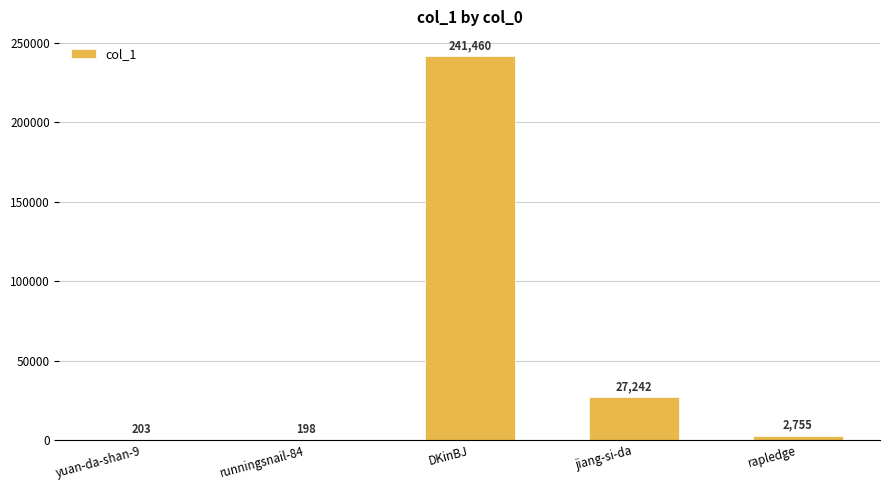

Are the bars horizontal?

No